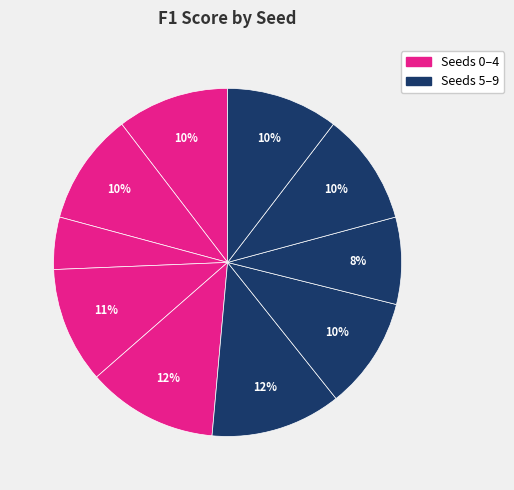

Is there a majority slice in this chart?

No